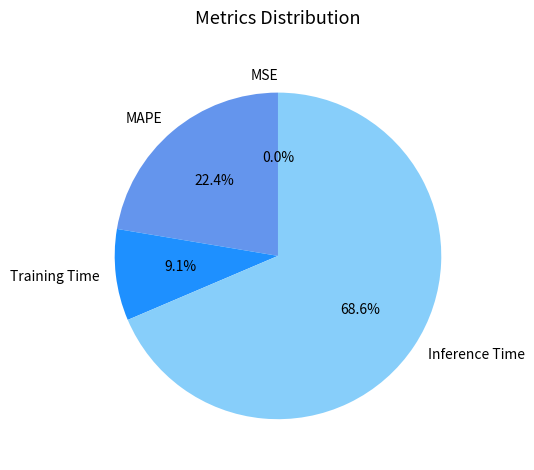

To the nearest percent, what is the difference between the largest and smallest slice percentages?

69%